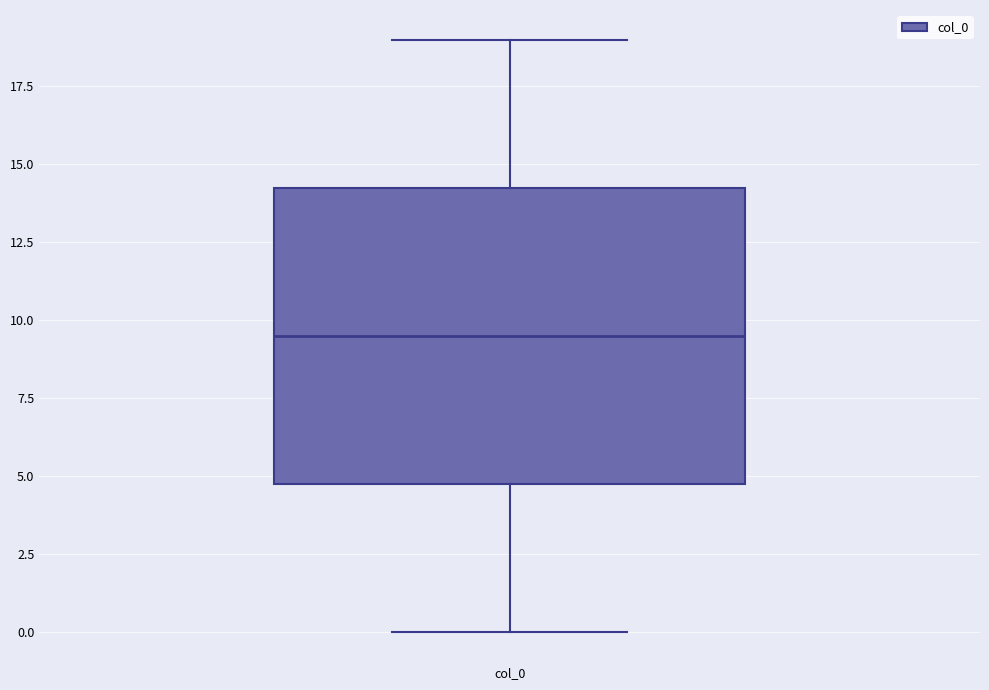

Where does the median line of the box for col_0 sit on the y-axis? The values are not printed on the chart, so give them approximately, as read against the axis.

9.5